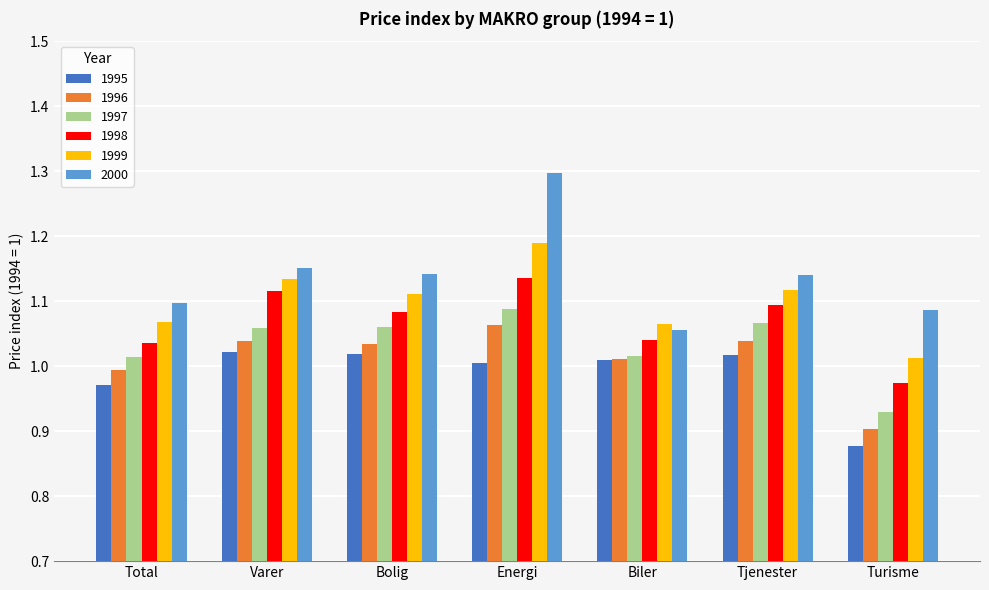

What is the total value across all series at Bolig?

6.5